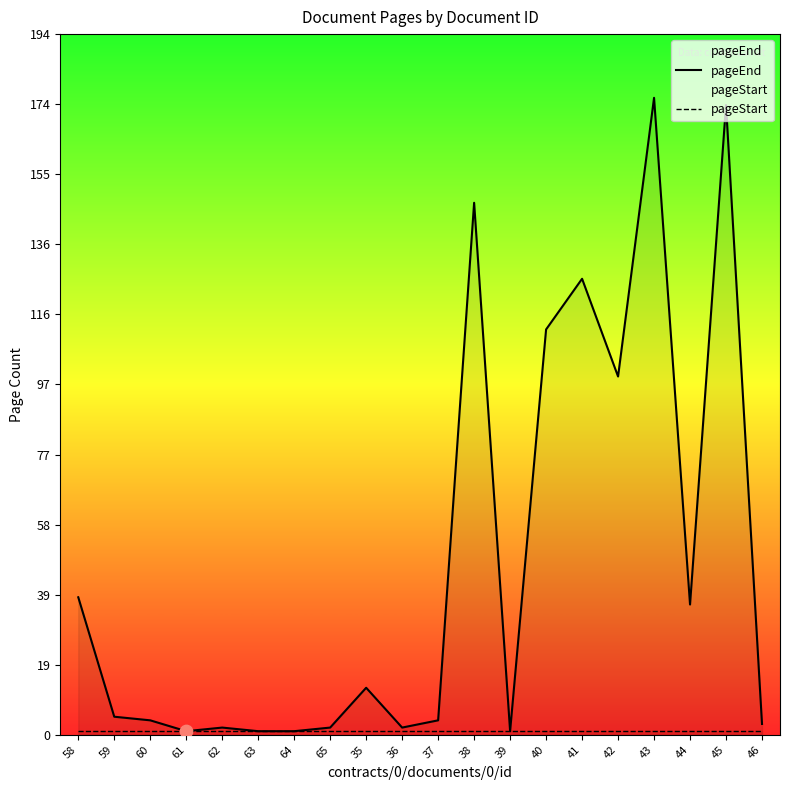

Is the value of pageStart at 58 greater than the value of pageEnd at 40?

No